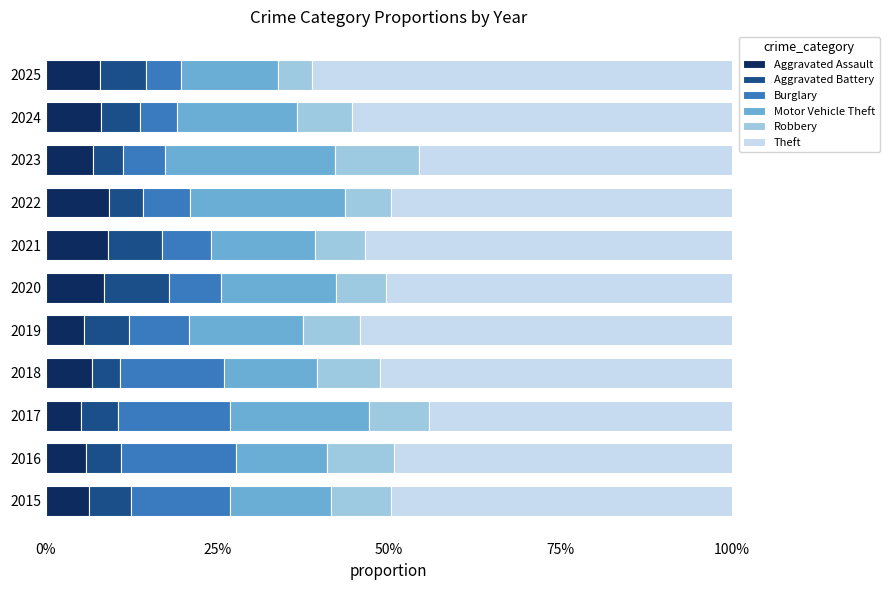

What is the value of the Robbery bar at the 9th from the left?

0.1